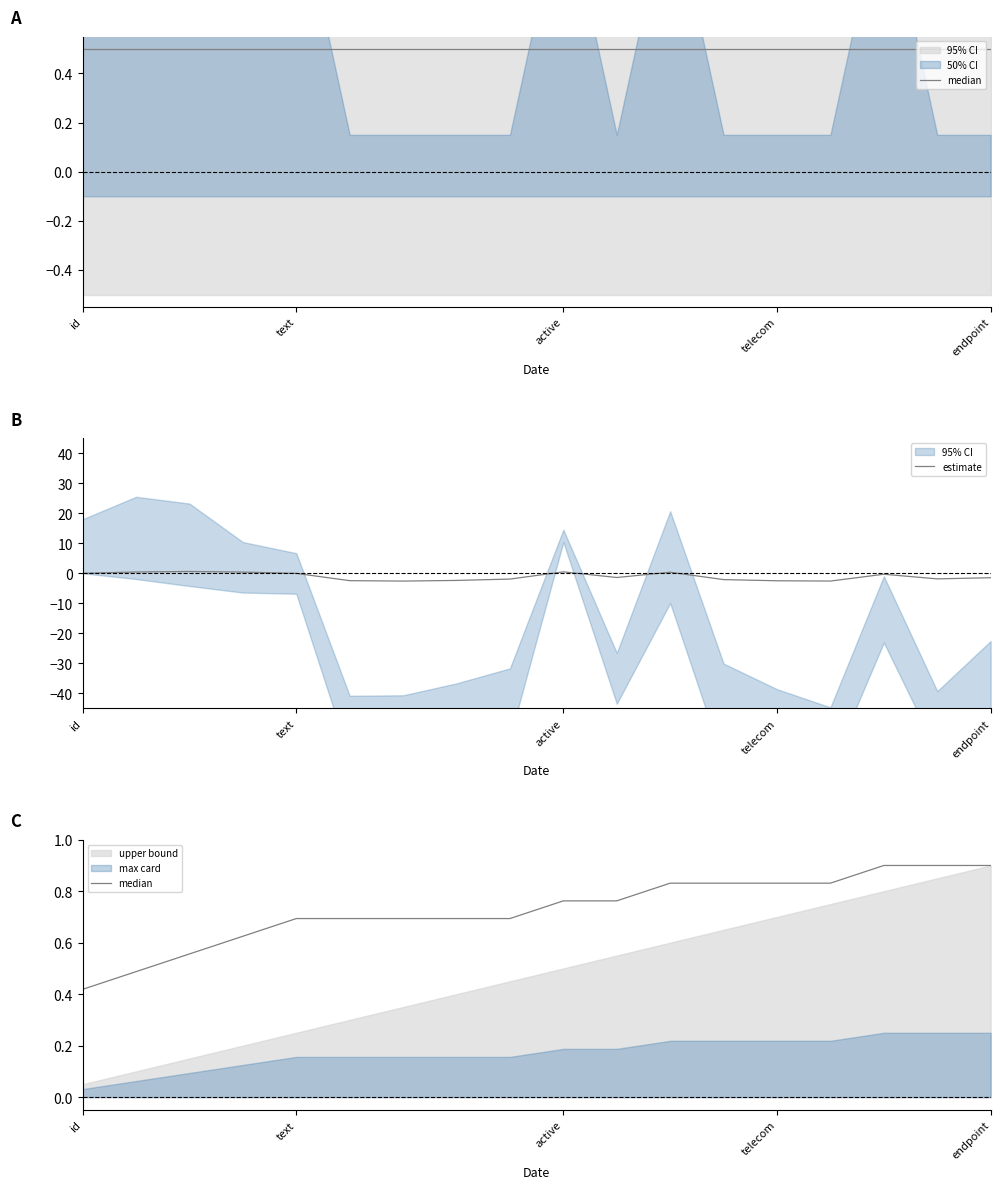

Which series has the widest spread of values?

estimate